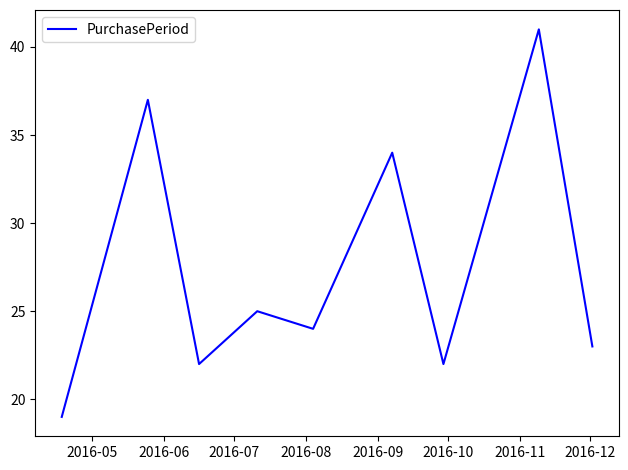

What is the difference between the maximum and minimum values?

22